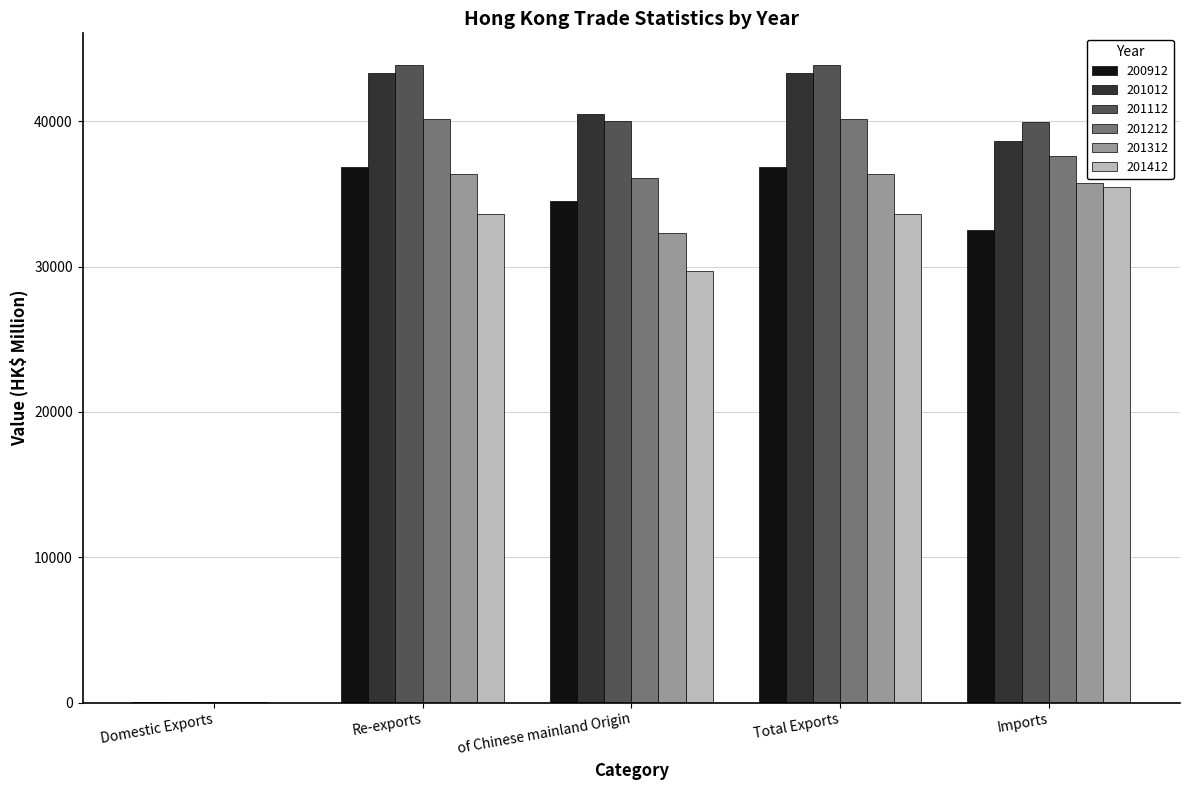

What is the total value across all series at Total Exports?

234271.7